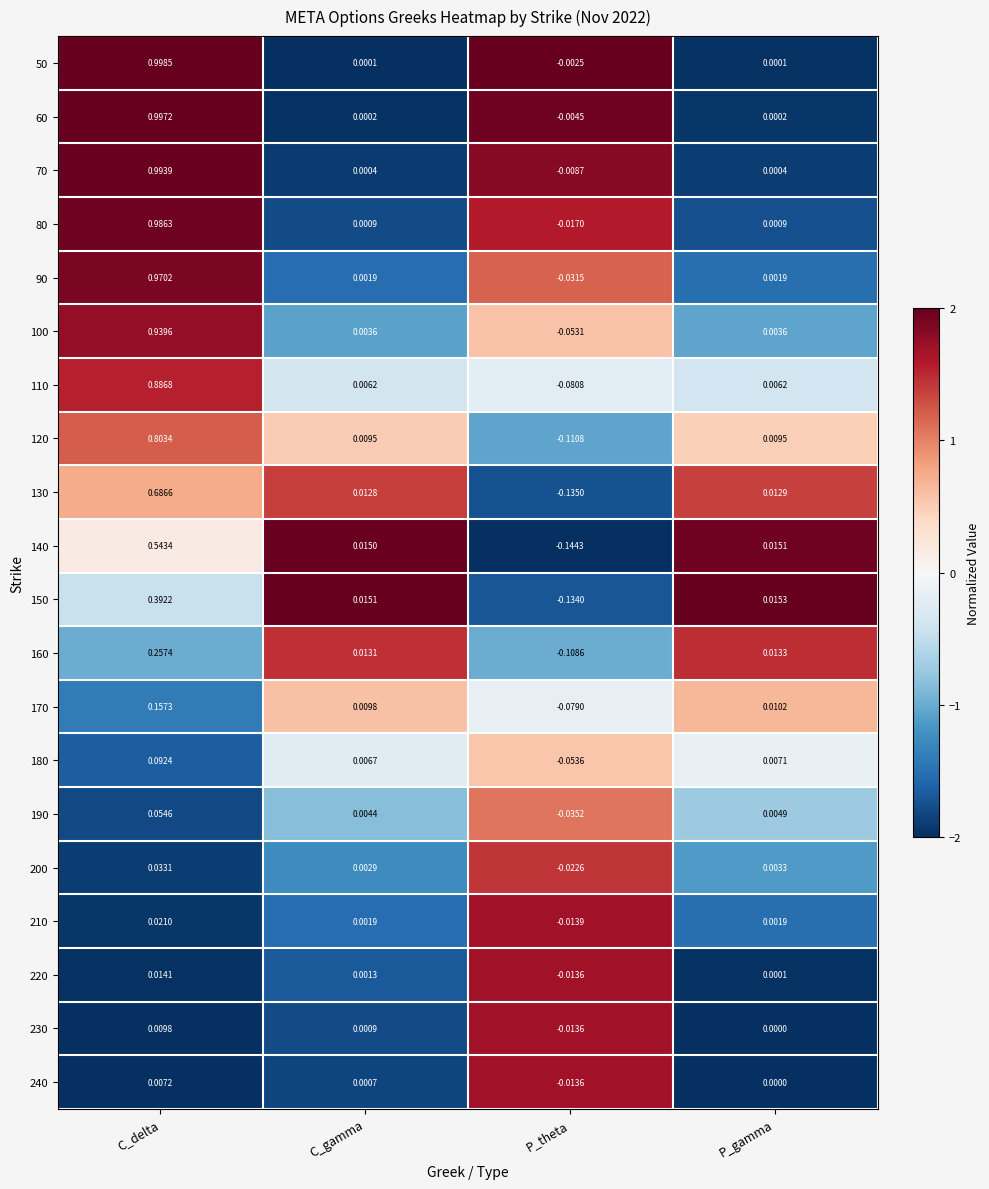

At C_delta, list the series in order from smallest to largest.

240, 230, 220, 210, 200, 190, 180, 170, 160, 150, 140, 130, 120, 110, 100, 90, 80, 70, 60, 50